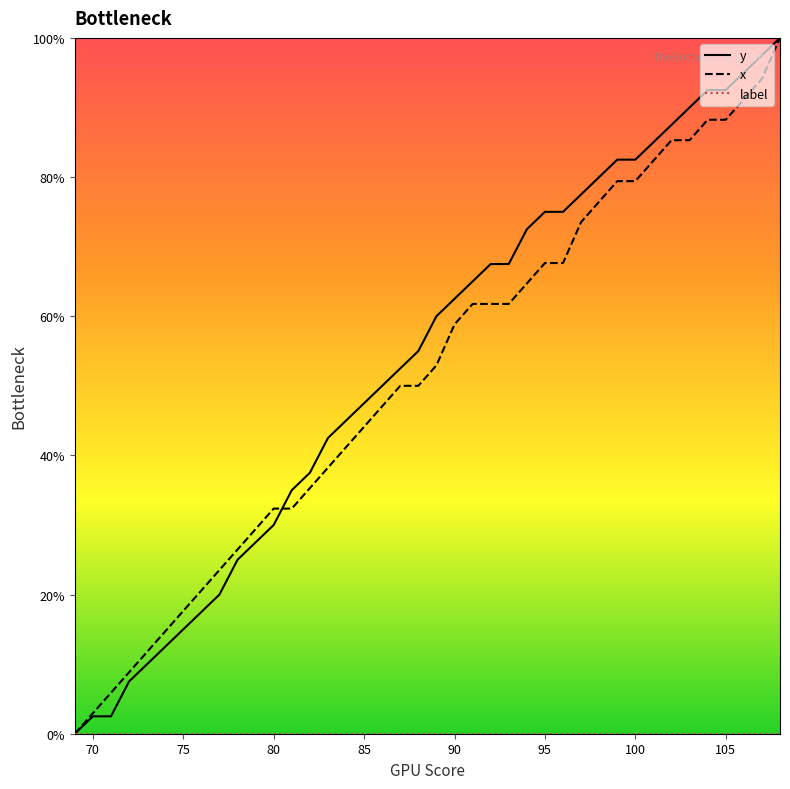

What is the greatest value displayed?

100.0